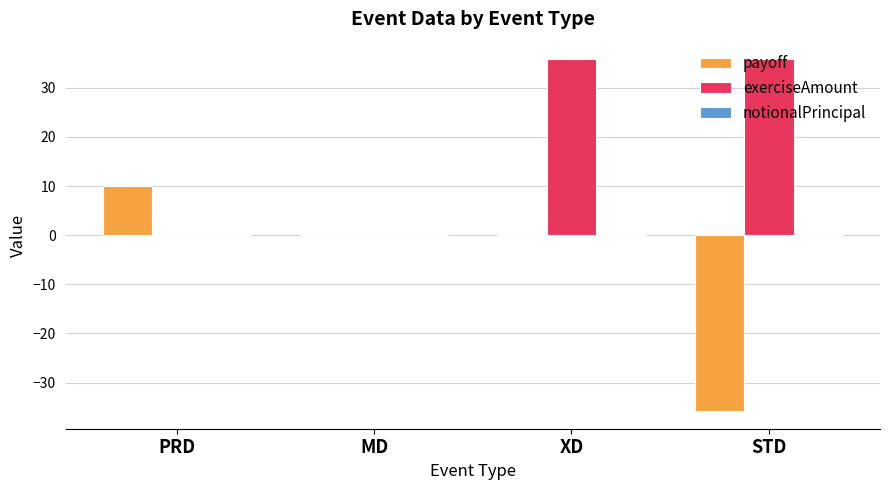

Is it true that exerciseAmount equals 24.0 at MD?

False